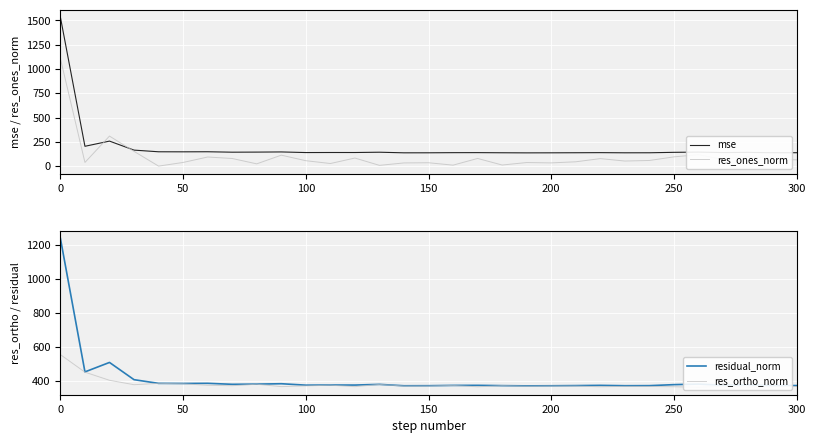

What is the minimum value for mse?

136.6